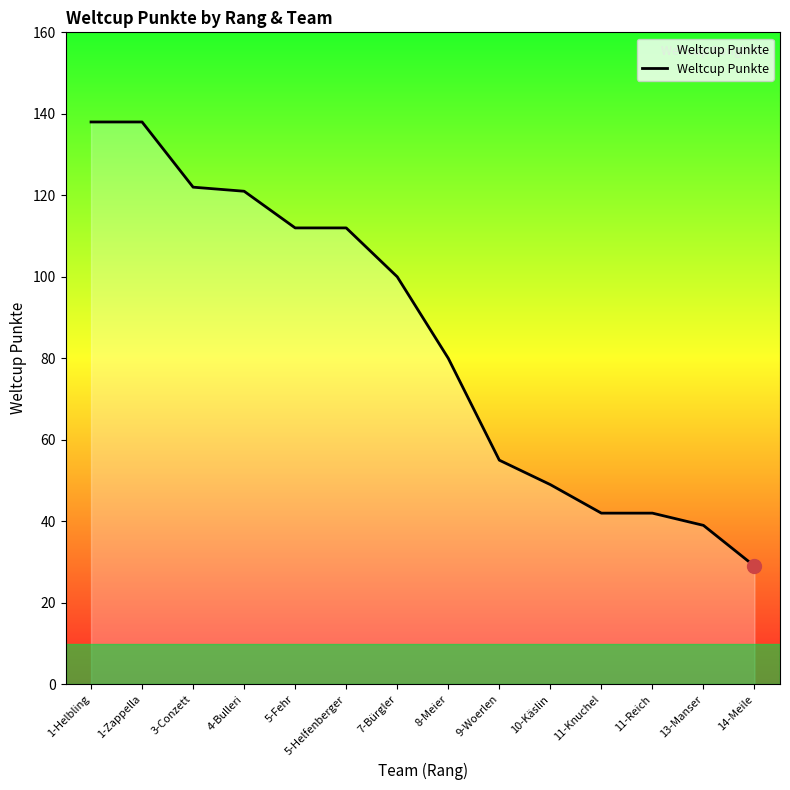

What is the smallest value displayed?

29